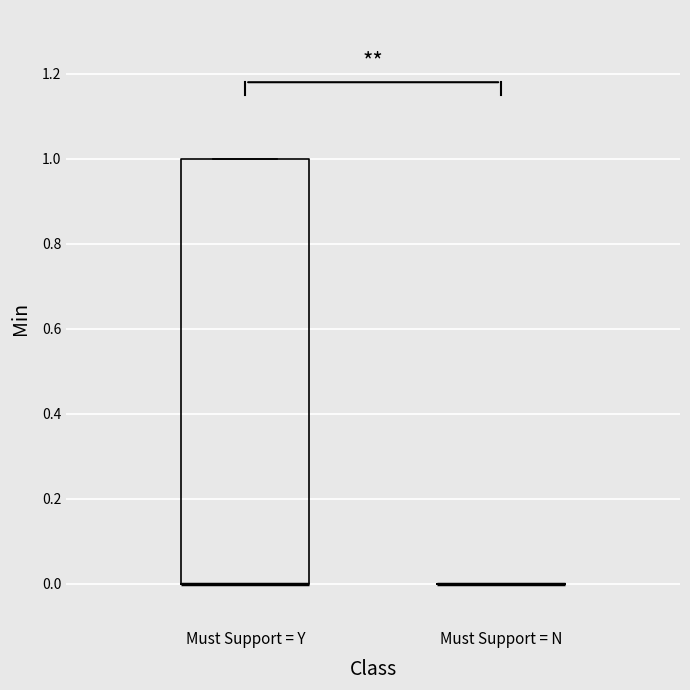

Reading left to right, transcribe this box plot: for each box, give where its median line is, the range the box spans, and where its two whiskers end, as read against the y-axis. The values are not printed on the chart, so give them approximately, as read against the axis.

Must Support = Y: median 0 (drawn on the box's lower edge), box 0 to 1, whiskers 0 to 1
Must Support = N: box collapsed to a line at 0, whiskers 0 to 0